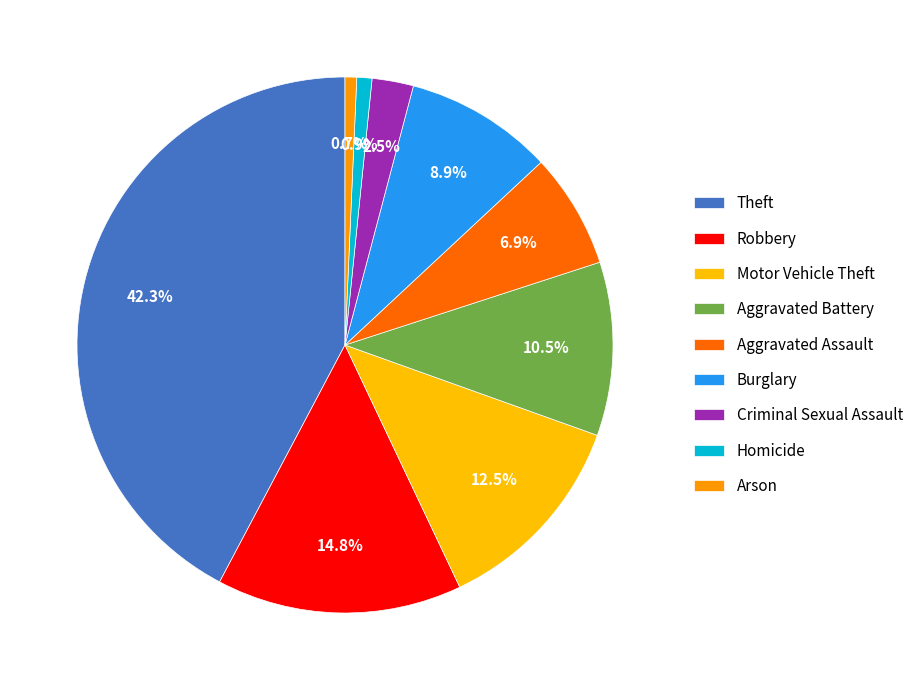

How many slices are in this pie chart?

9